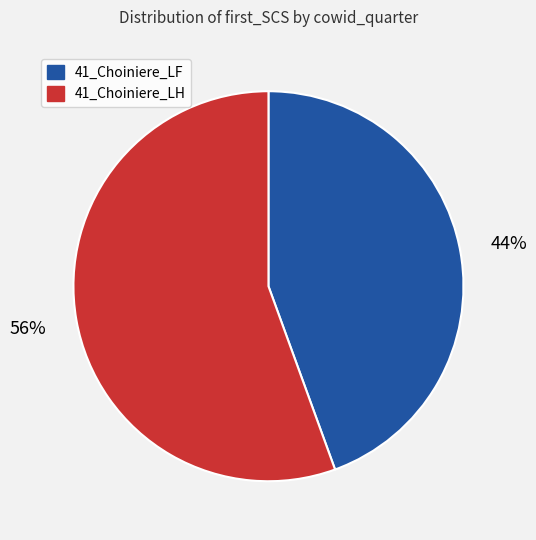

To the nearest percent, what is the average slice percentage?

50%